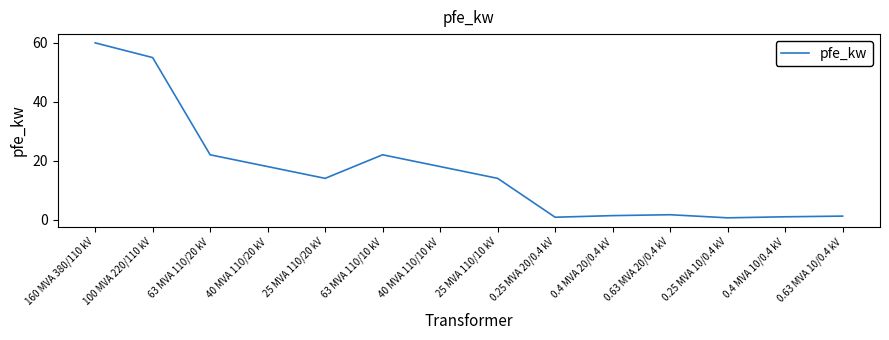

At which category does the chart reach its peak across all series?

160 MVA 380/110 kV